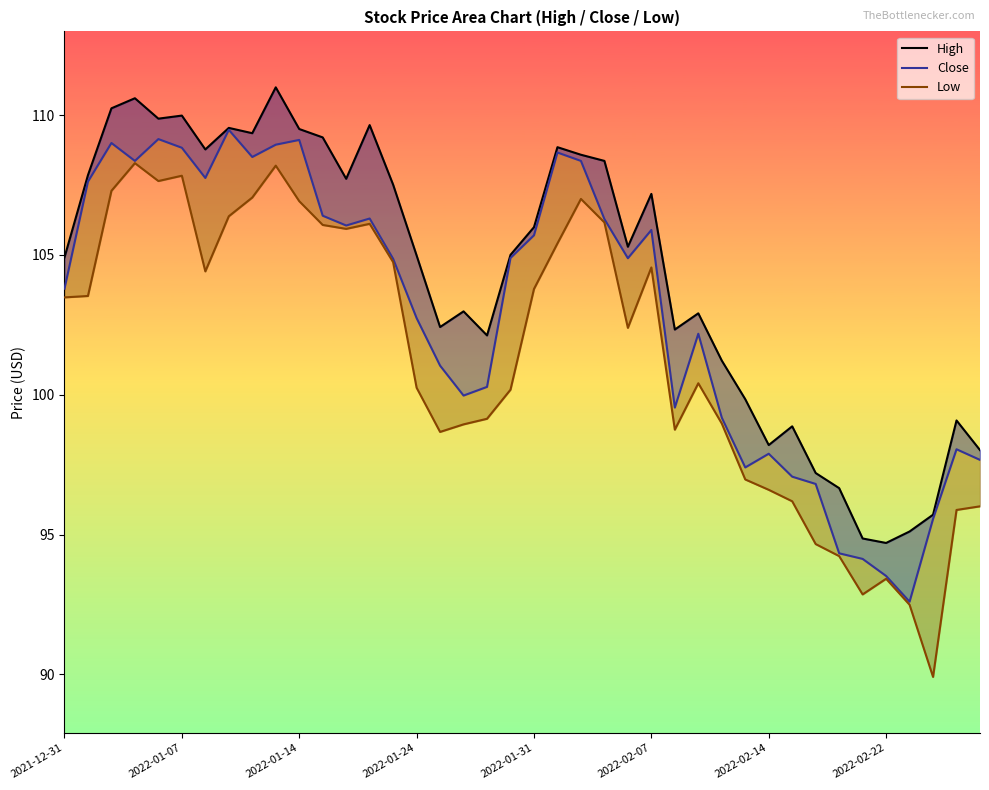

Which category has the highest value across all series?

9